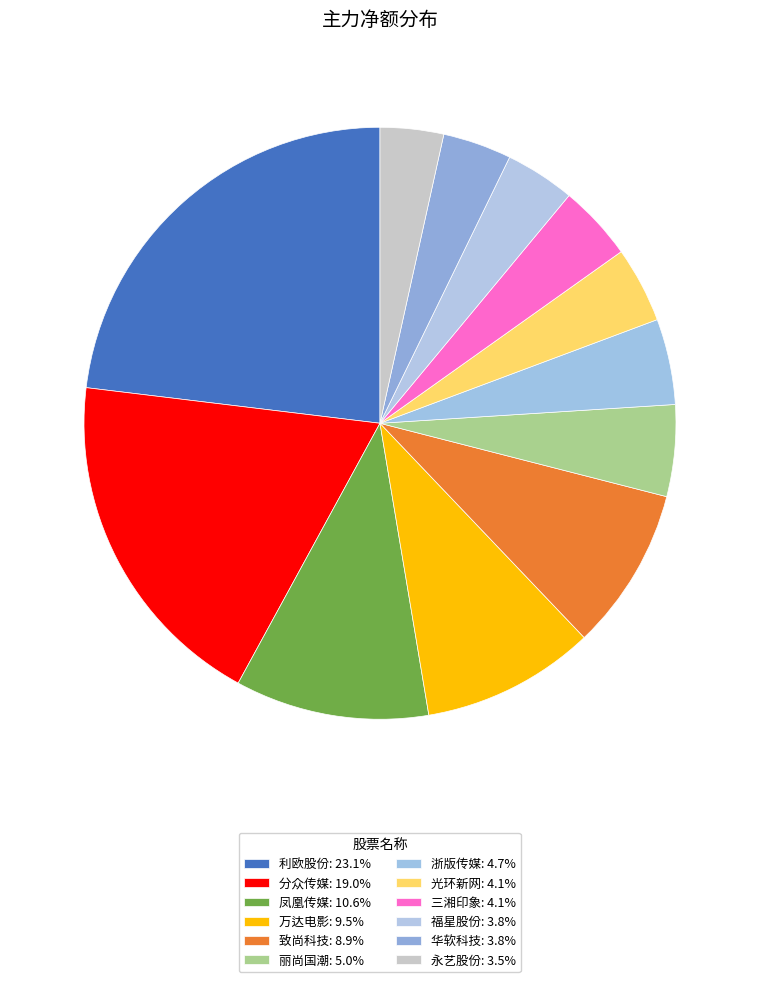

True or false: 致尚科技 accounts for 9% of the total.

True